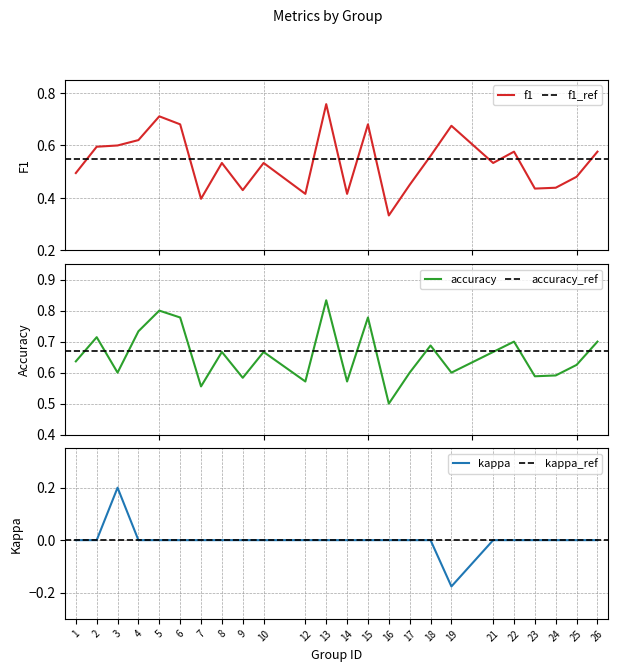

True or false: f1 has a value of 0.2 at 6.

False